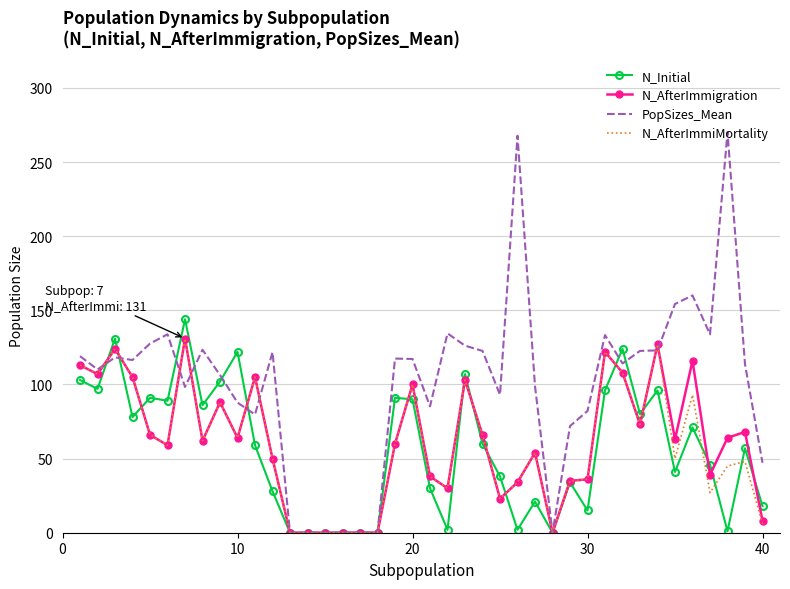

What is the highest value of the N_AfterImmiMortality series?

131.0